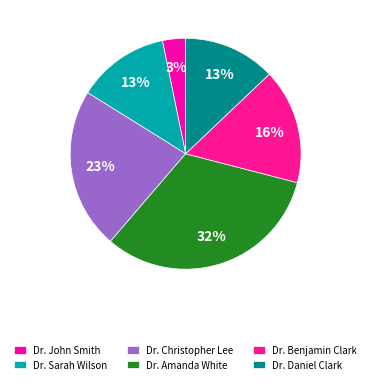

How many segments does this pie chart have?

6